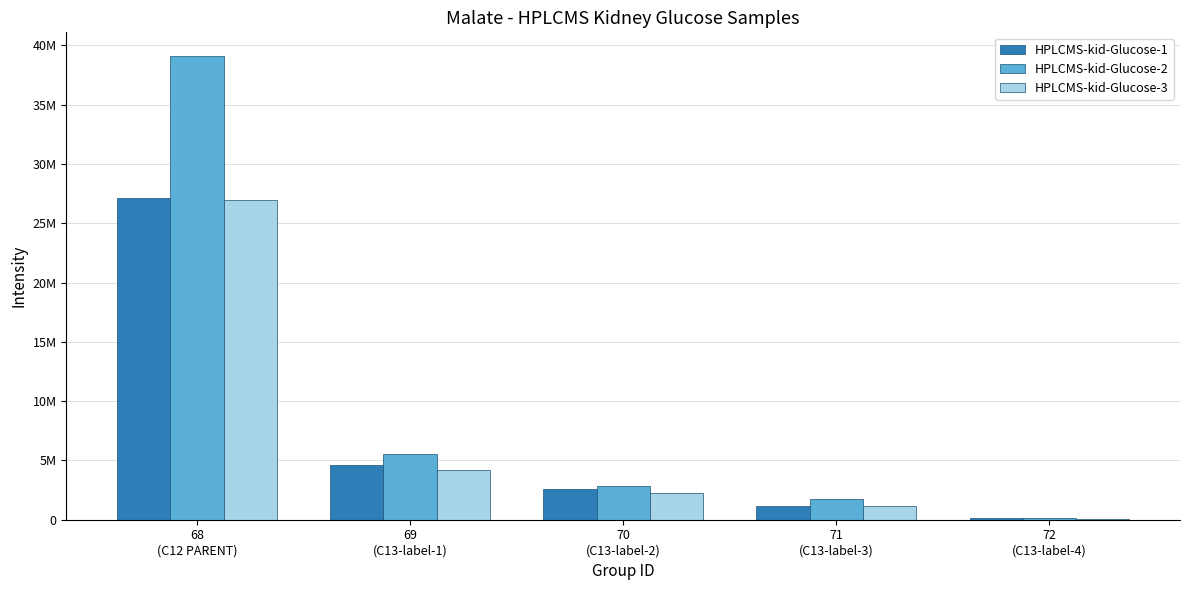

What position from the left is 72
(C13-label-4)?

5